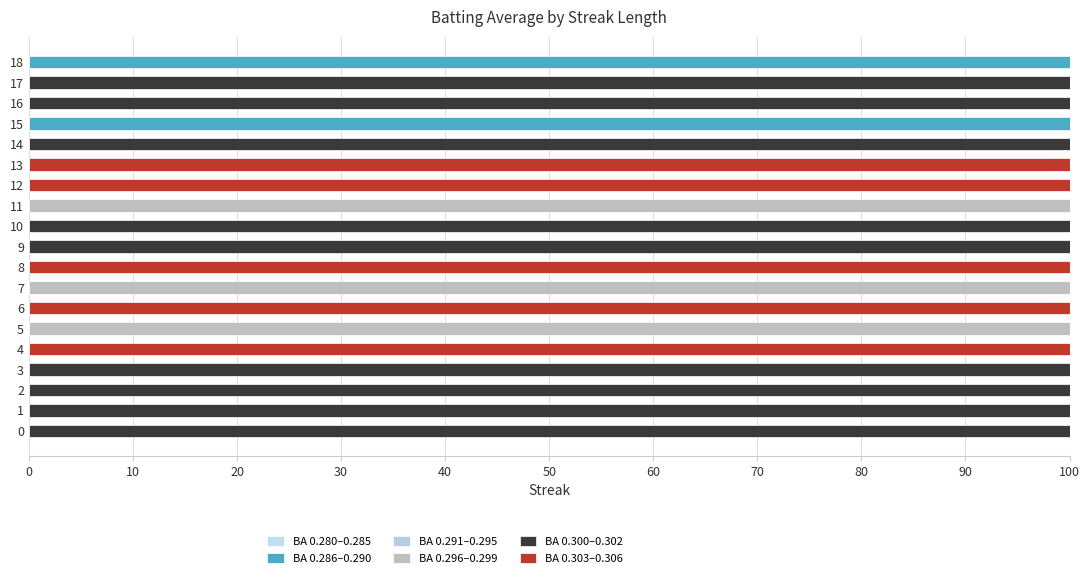

How many categories are shown in the chart?

19